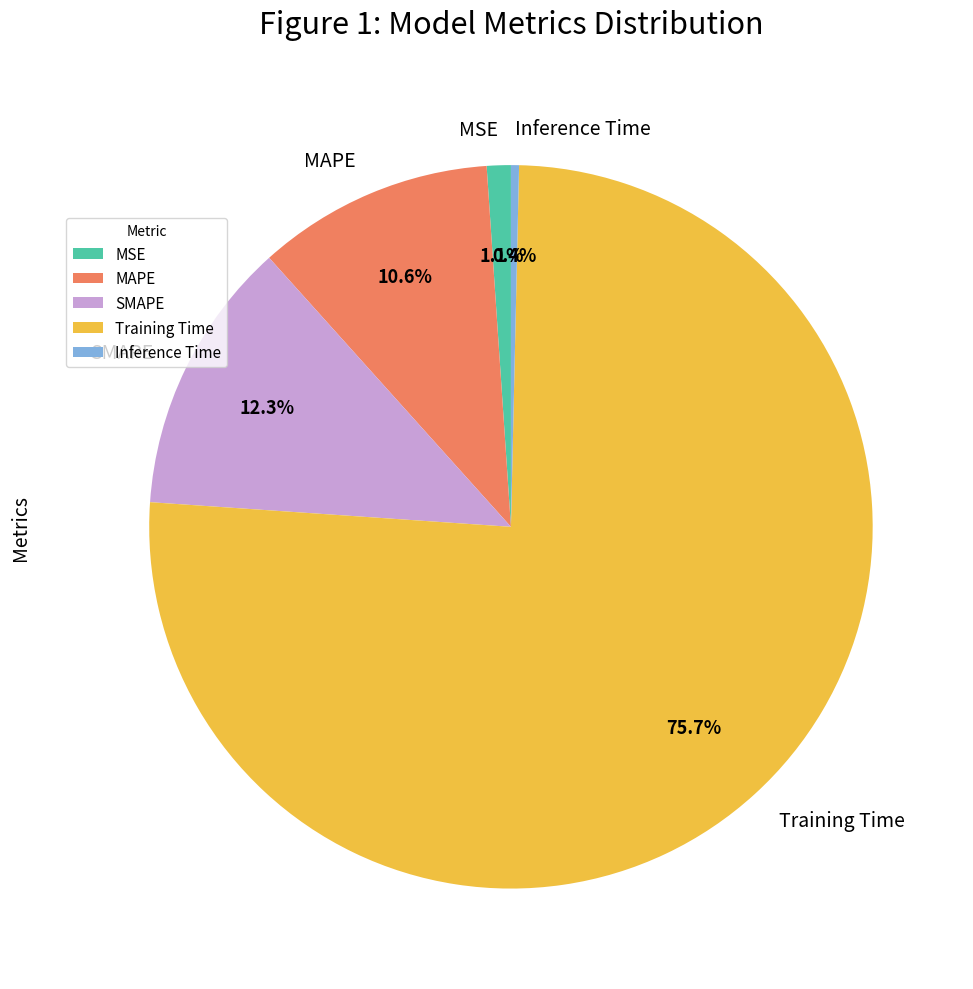

To the nearest percent, what portion does MAPE represent?

11%